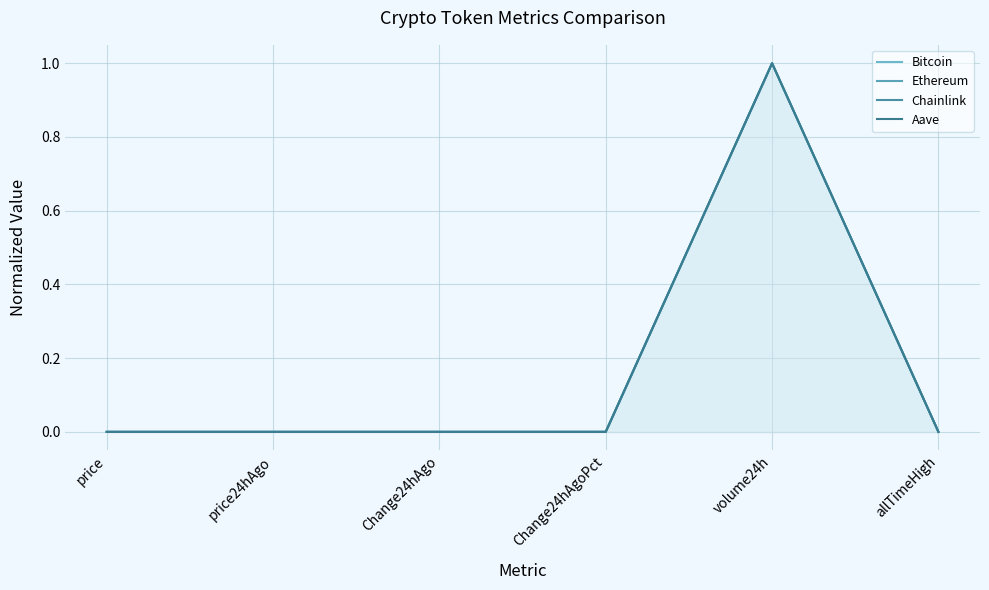

What is the average value of the Ethereum series?

0.2